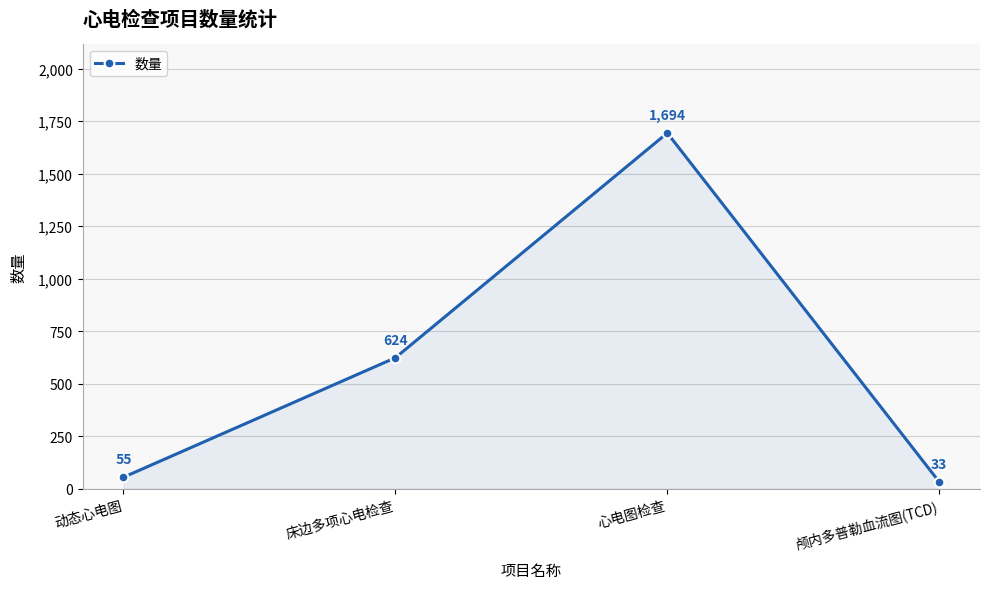

Reading left to right, transcribe all the data shown in this chart.

55	624	1694	33